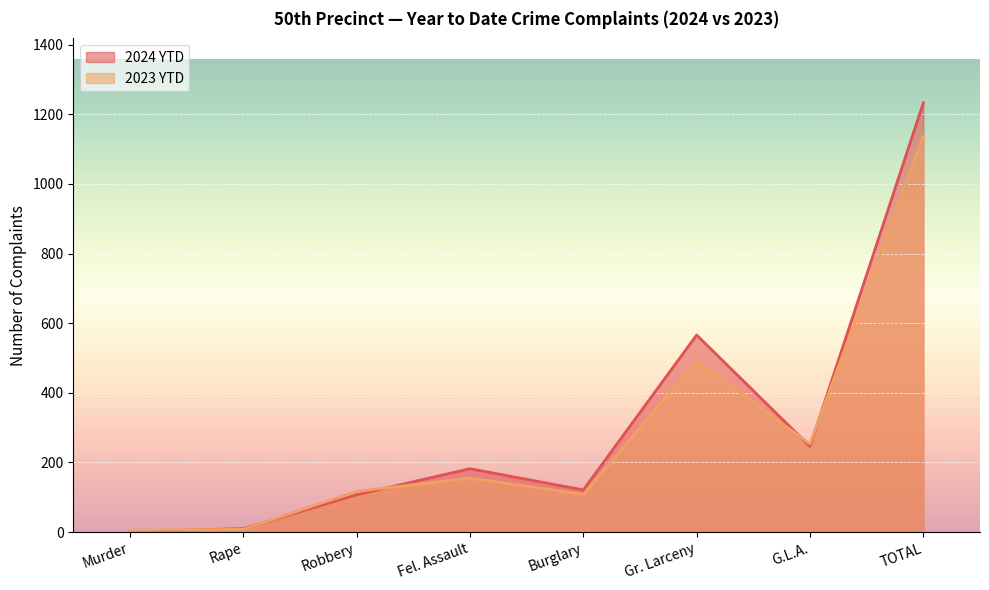

At which category does 2024 YTD reach its first local valley?

Burglary